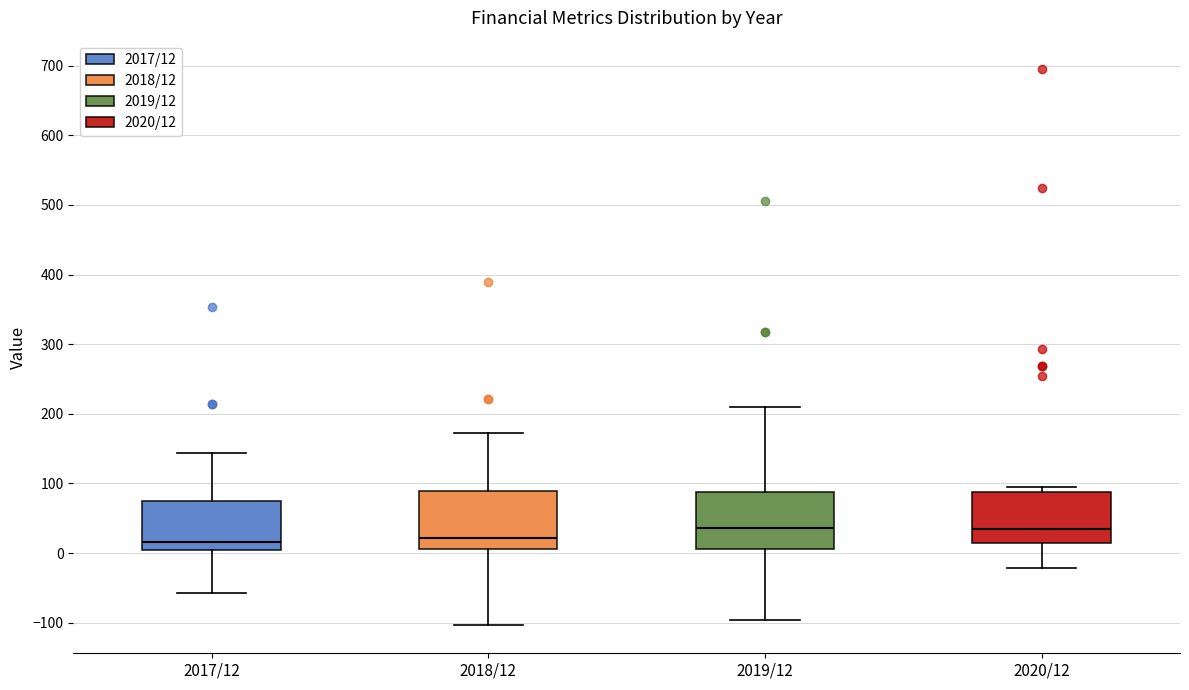

Reading left to right, transcribe this box plot: for each box, give where its median line is, the range the box spans, and where its two whiskers end, as read against the y-axis. The values are not printed on the chart, so give them approximately, as read against the axis.

2017/12: median 20, box 10 to 70, whiskers -60 to 140
2018/12: median 20, box 10 to 90, whiskers -100 to 170
2019/12: median 40, box 10 to 90, whiskers -100 to 210
2020/12: median 30, box 10 to 90, whiskers -20 to 90 (just above the box's upper edge)